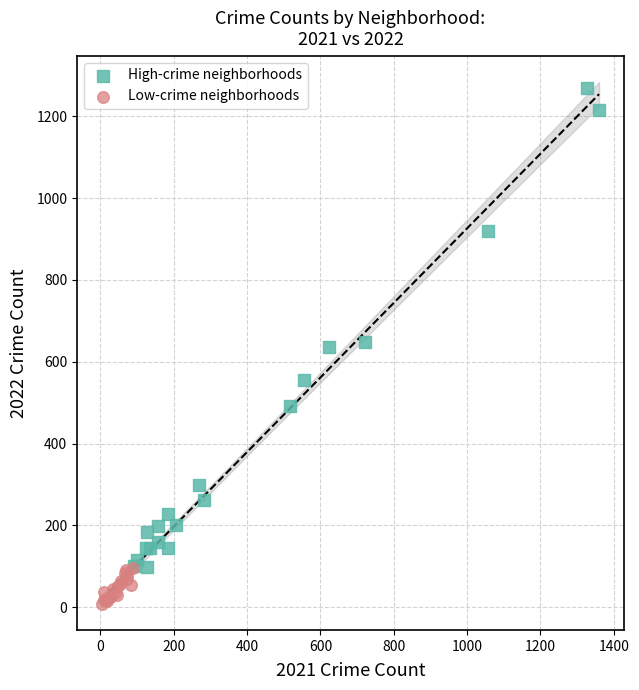

Which series contains the lowest Y value?

Low-crime neighborhoods